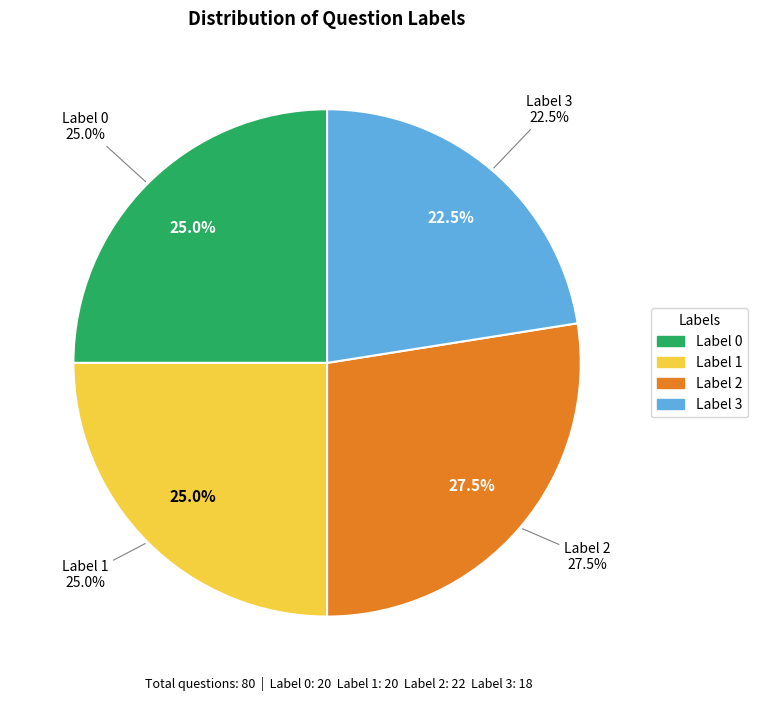

Is it true that 1 is 19% of the pie?

False